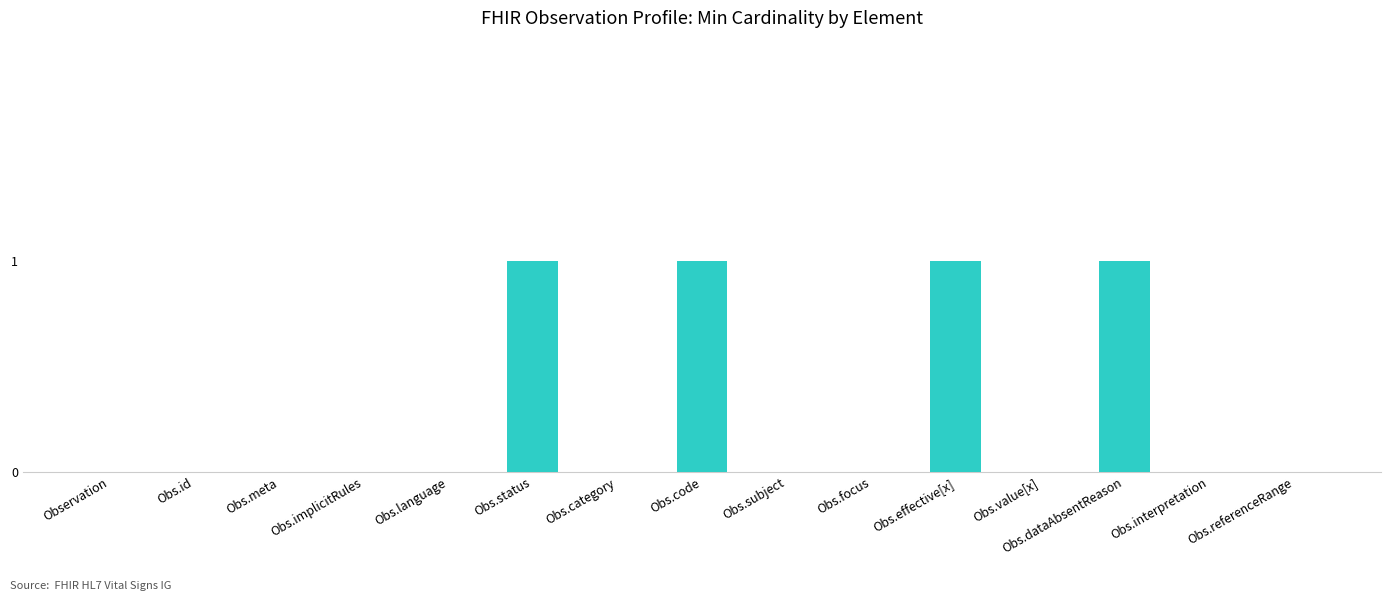

What is the greatest value displayed?

1